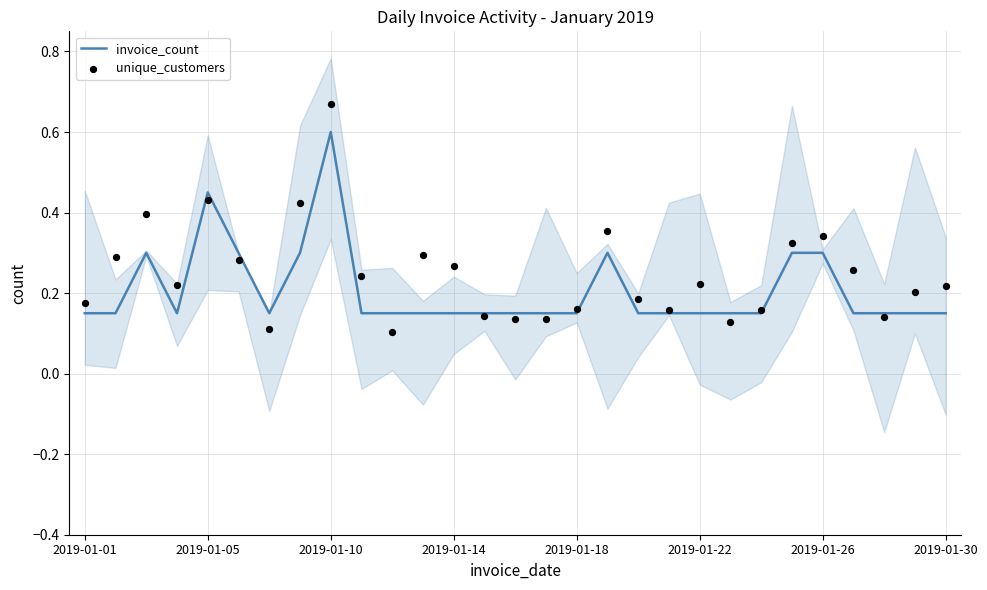

Which series reaches the minimum Y coordinate?

unique_customers